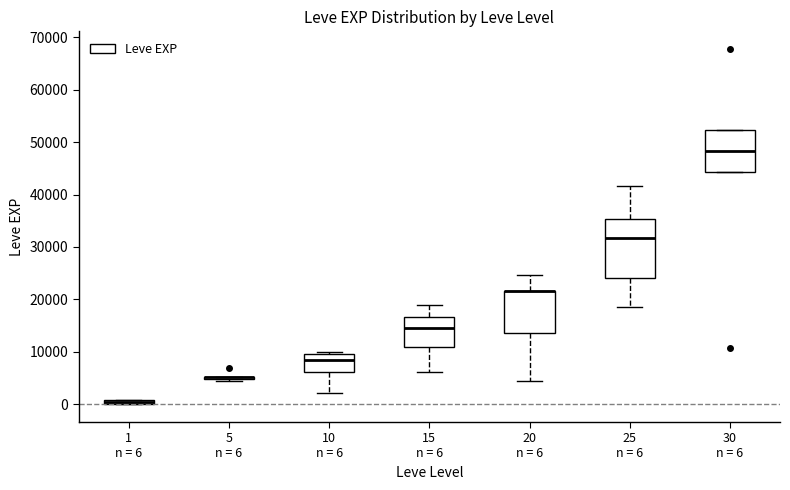

Where is the lower edge of the box for 25 n = 6 on the y-axis? The values are not printed on the chart, so give them approximately, as read against the axis.

24000